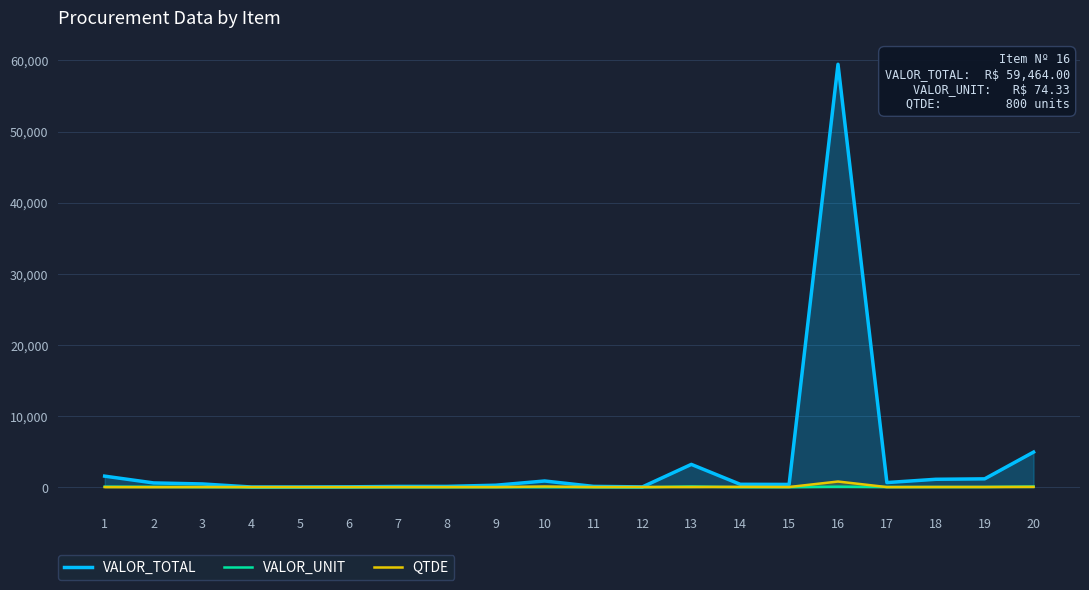

How many series are shown in this chart?

3